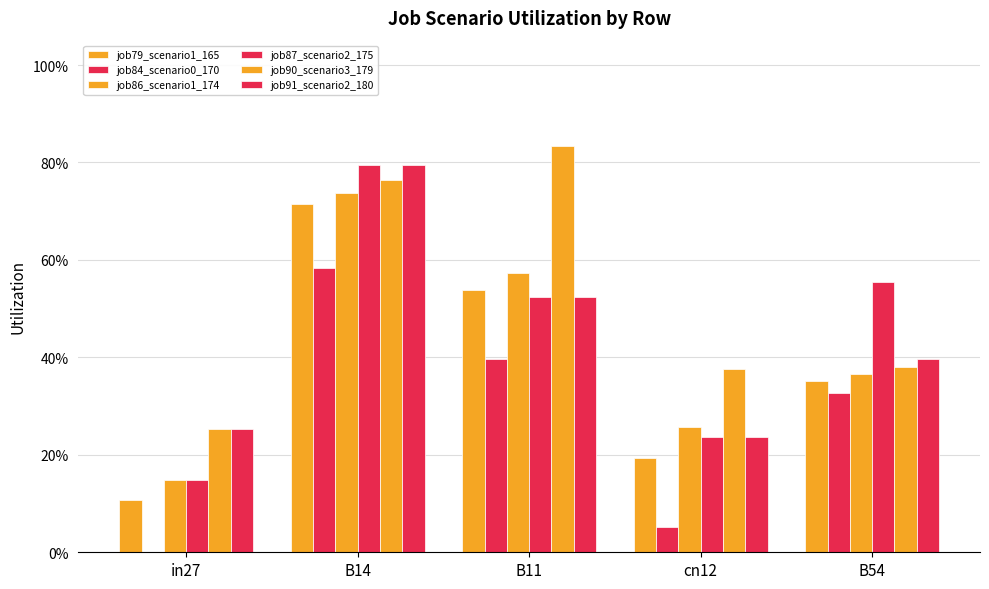

At which category is the sum across all series the highest?

B14